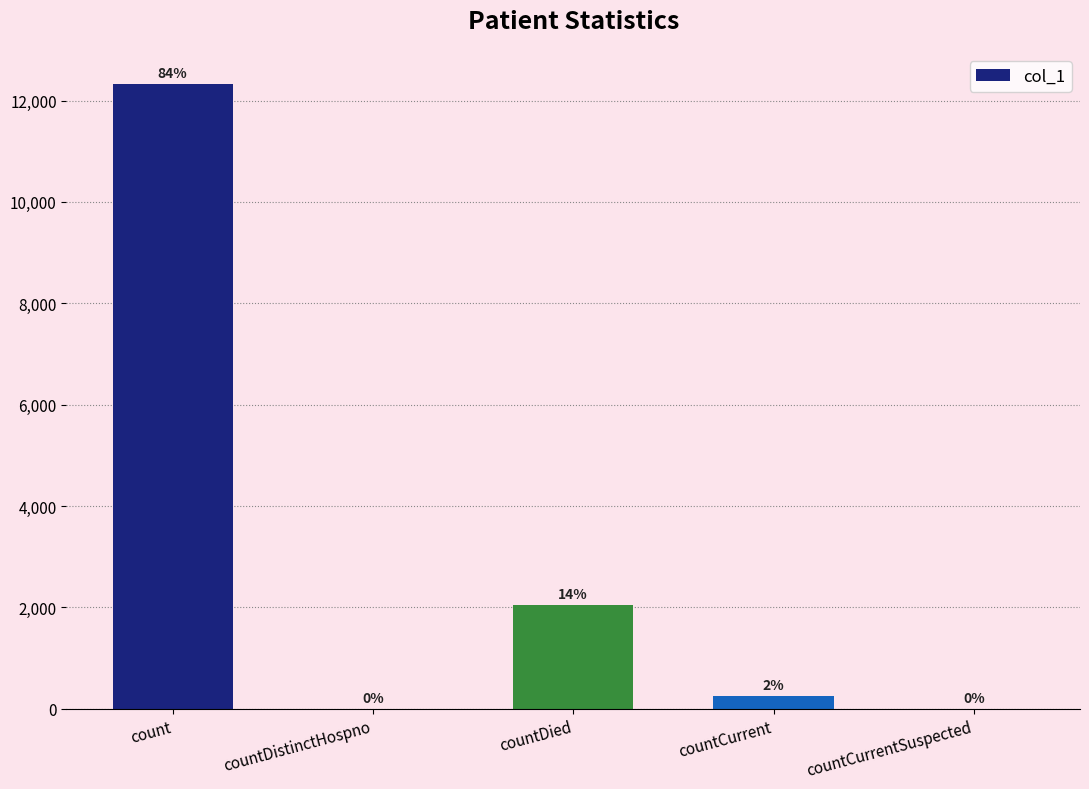

At which category does the chart reach its minimum across all series?

countDistinctHospno